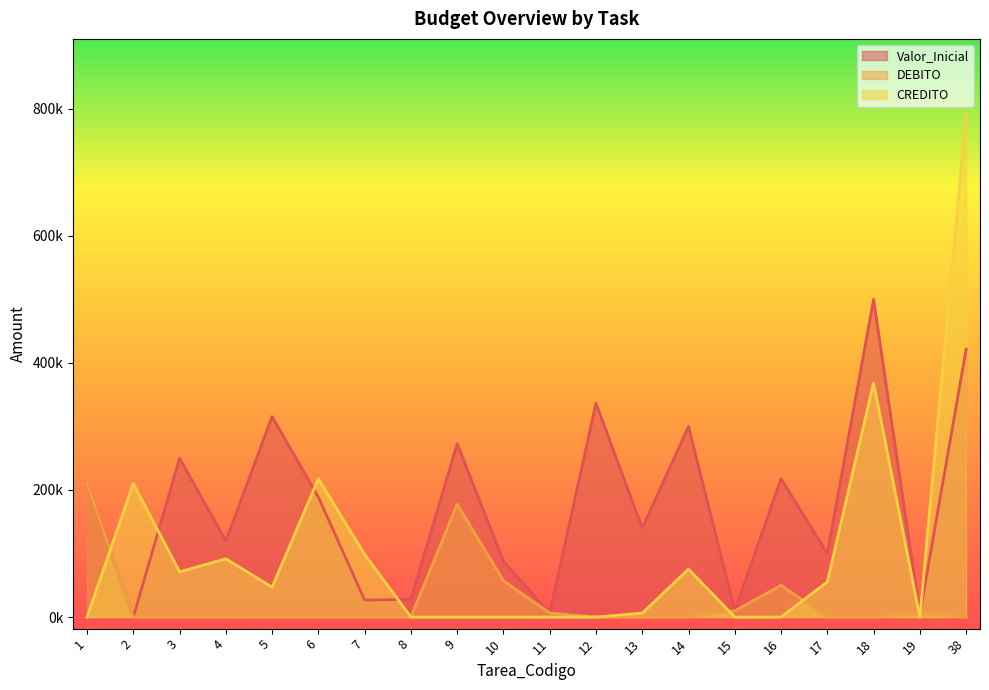

How many times do CREDITO and Valor_Inicial cross each other?

5